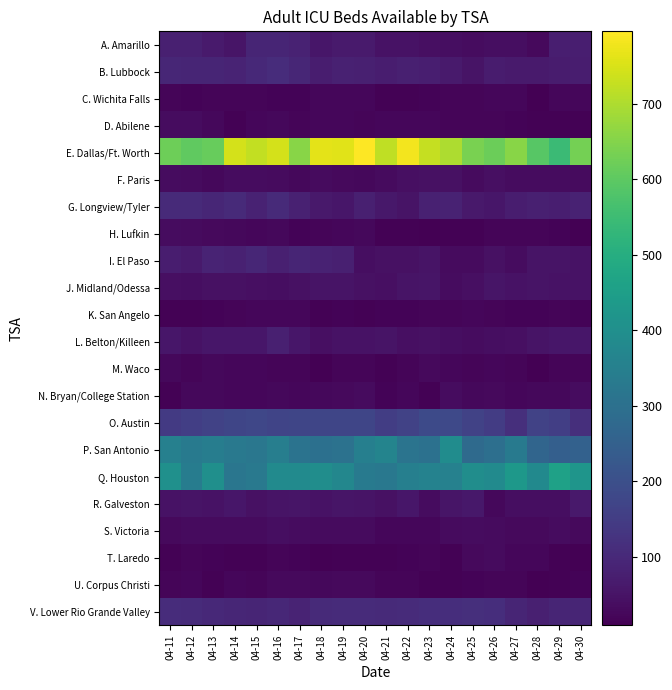

Which series has the widest spread of values?

E. Dallas/Ft. Worth